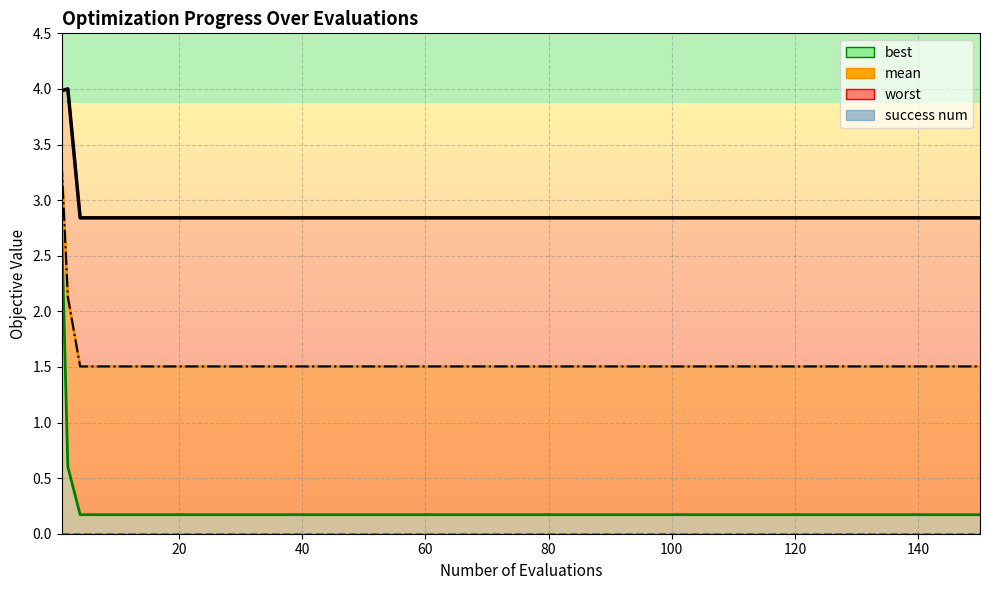

The mean series shows 2.5 at 60. True or false?

False